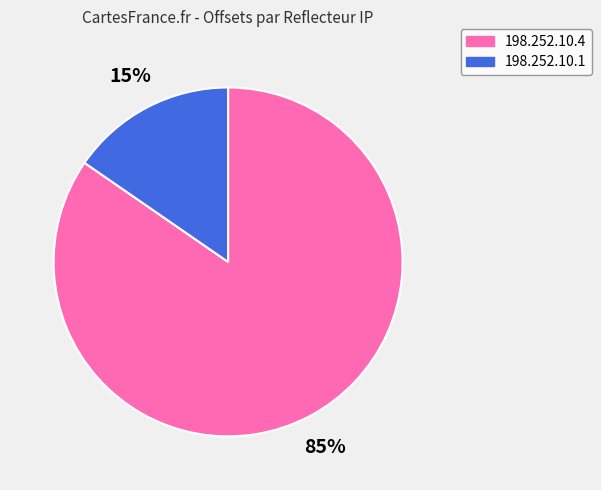

What is the ratio of the value at 198.252.10.1 to the value at 198.252.10.4?

0.2